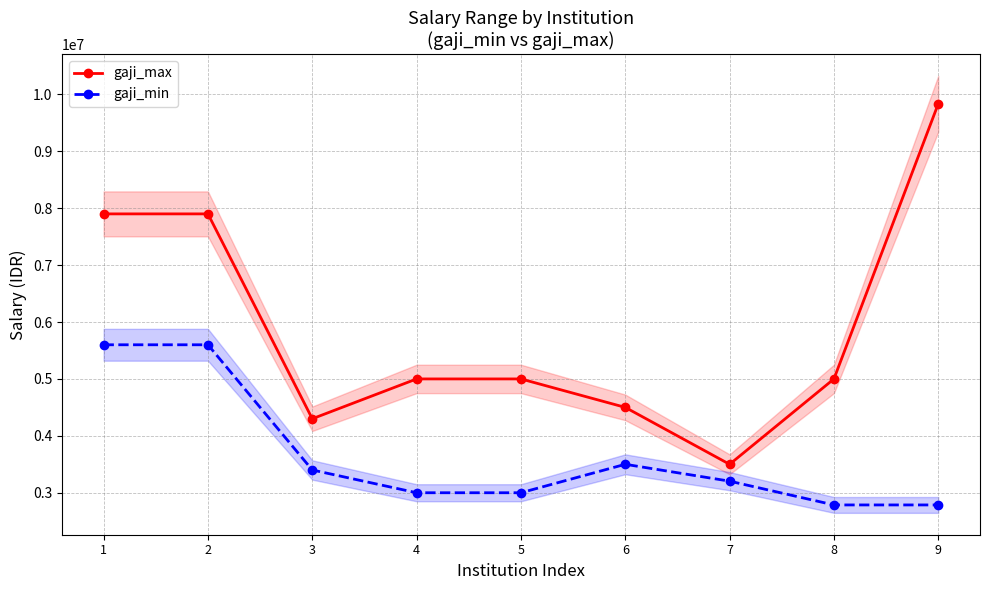

How many interior local valleys does the gaji_max series have?

2